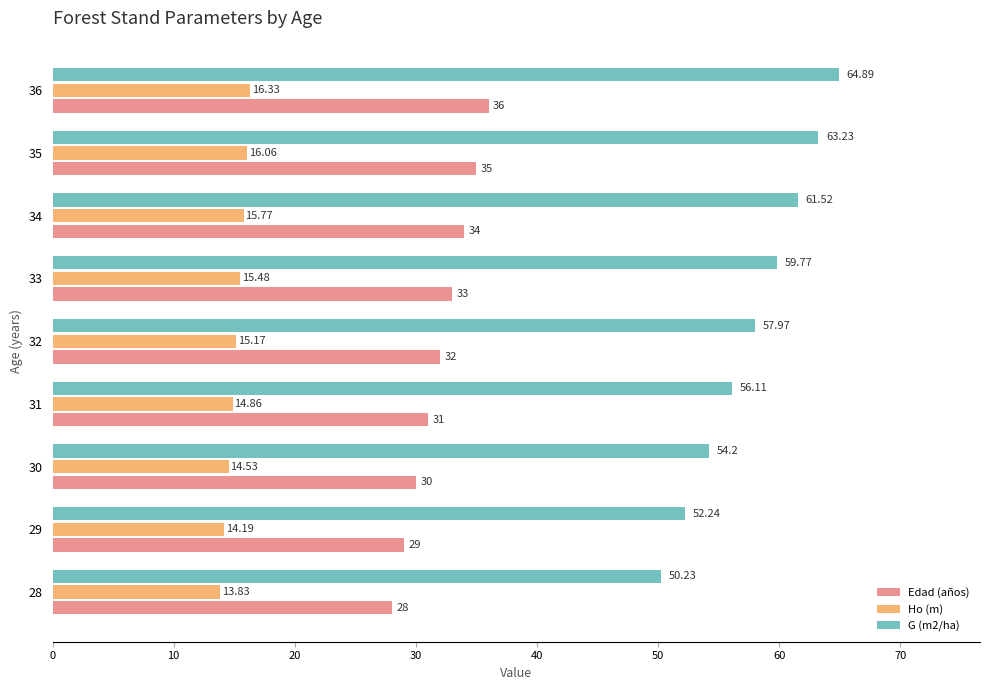

Which series changed the most between 33 and 34?

G (m2/ha)